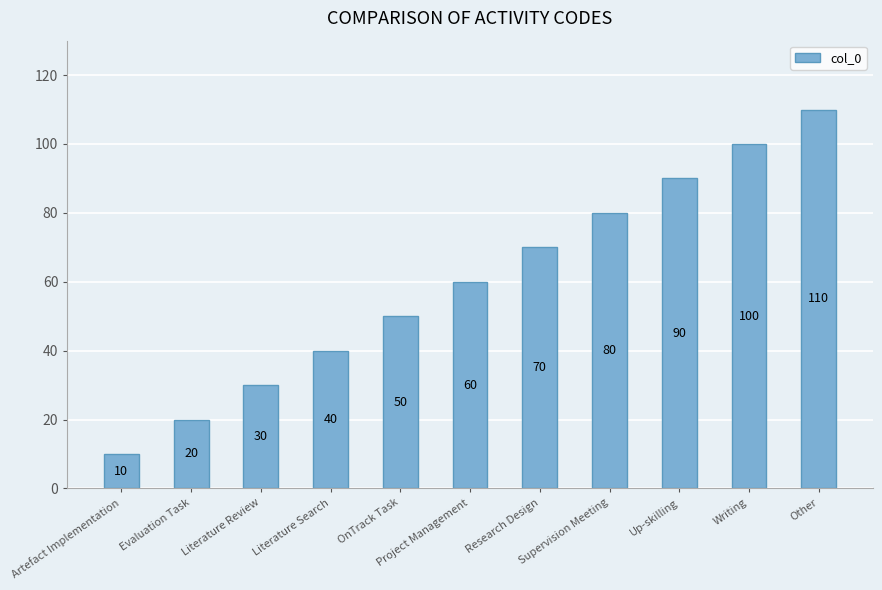

Between Up-skilling and Artefact Implementation, which is larger?

Up-skilling